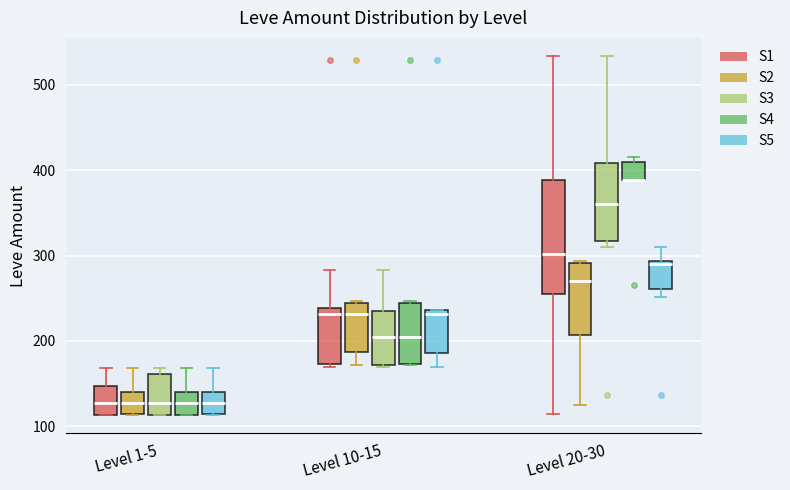

Where does the upper whisker of the box for Level 1-5 (S2) end on the y-axis? The values are not printed on the chart, so give them approximately, as read against the axis.

170